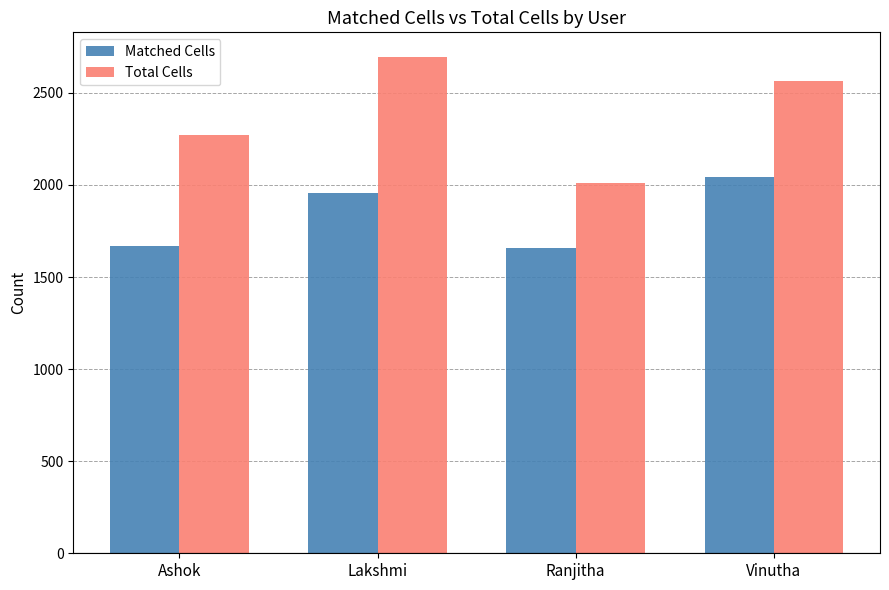

Where is Total Cells nearest to the value 2353?

Ashok